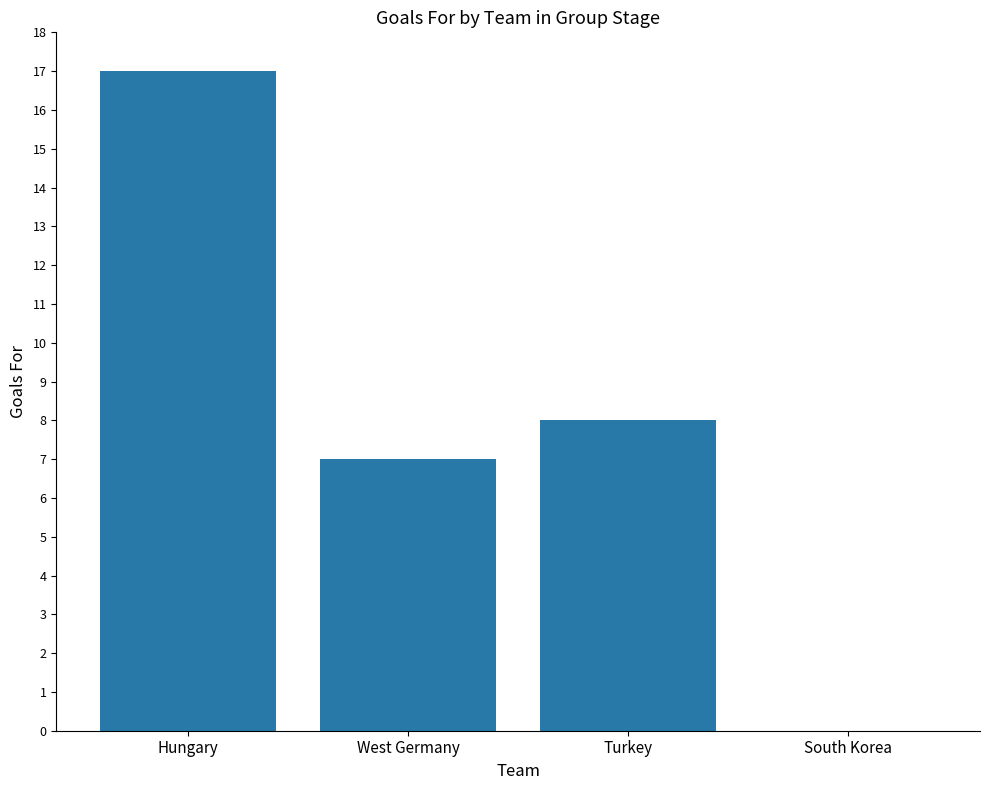

How many positive values are there?

3